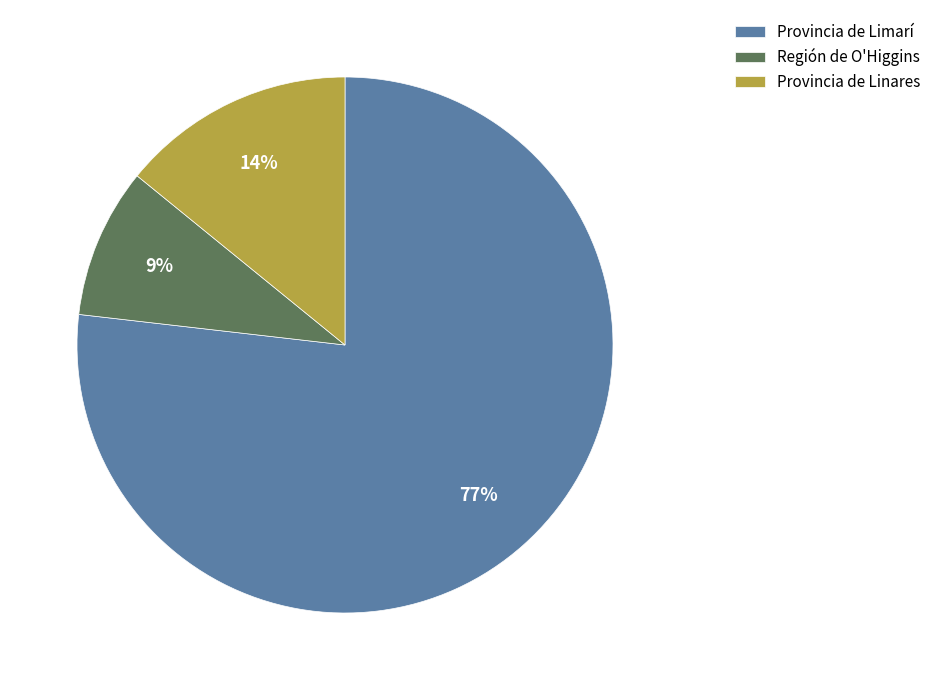

To the nearest percent, what is the difference between the Provincia de Limarí and Región de O'Higgins slice percentages?

68%